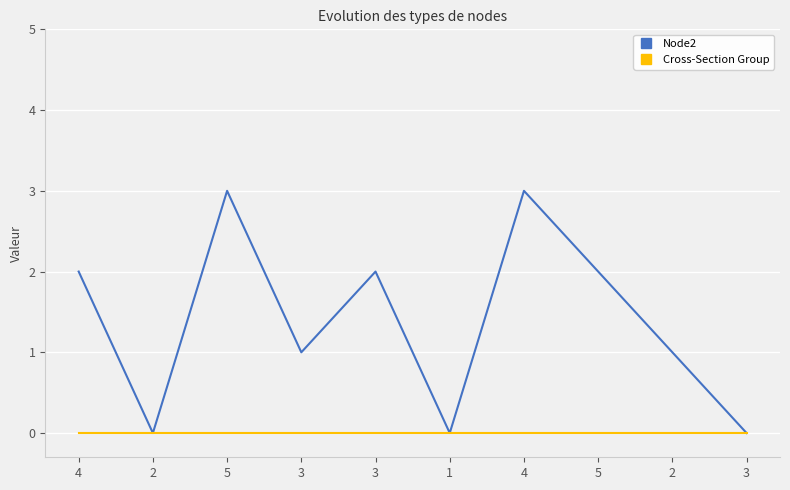

Reading left to right, transcribe all the data shown in this chart.

Node2: 4=2	2=0	5=3	3=1	3=2	1=0	4=3	5=2	2=1	3=0
Cross-Section Group: 4=0	2=0	5=0	3=0	3=0	1=0	4=0	5=0	2=0	3=0